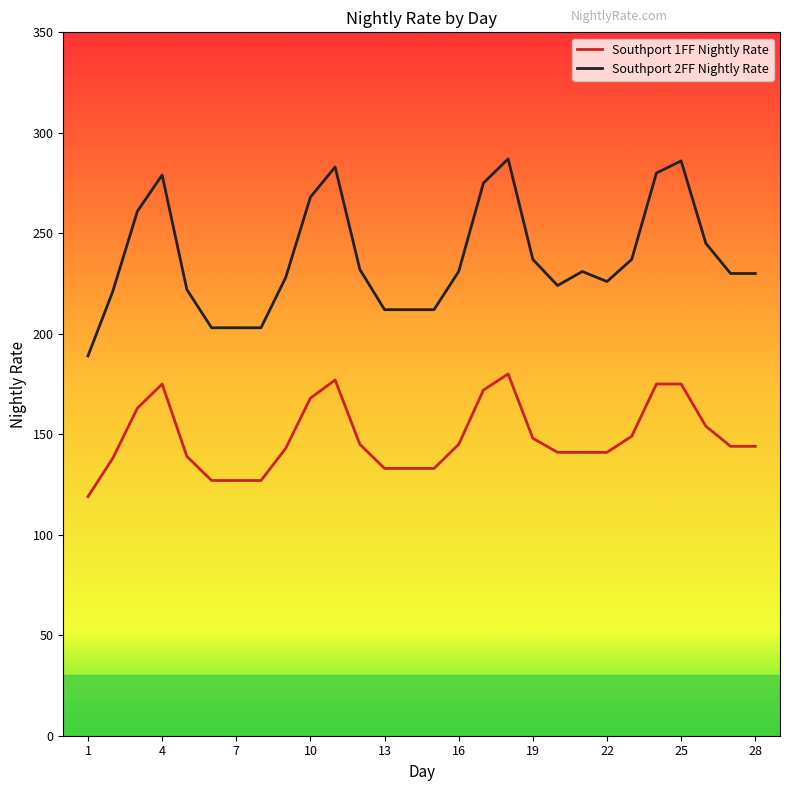

What is the minimum value shown in the chart?

119